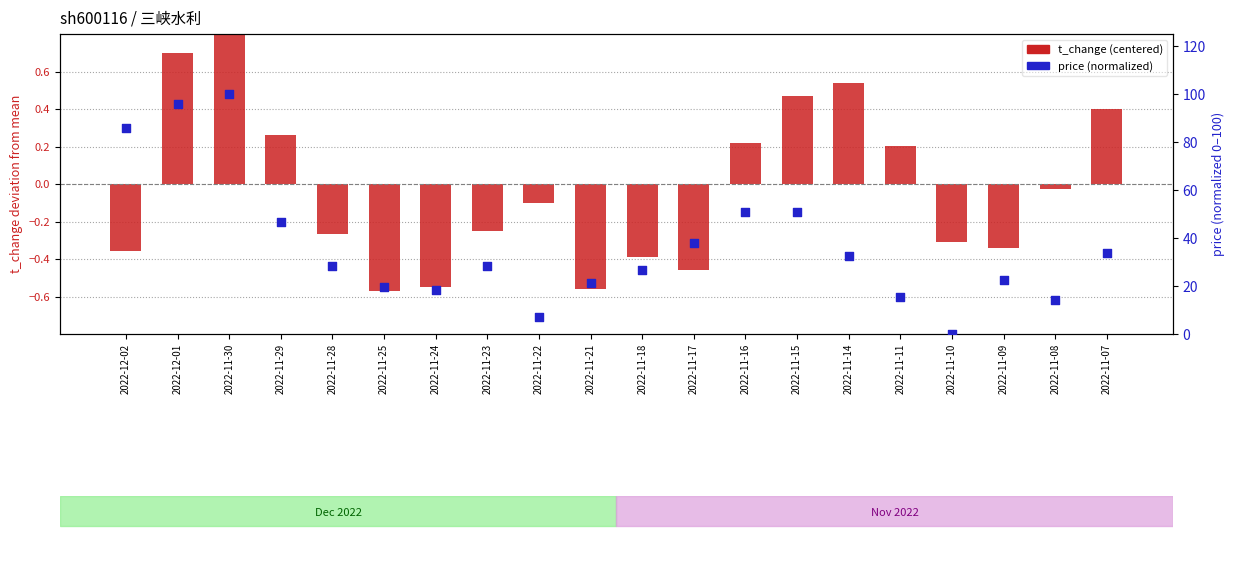

Which series contains the lowest Y value?

t_change (centered)